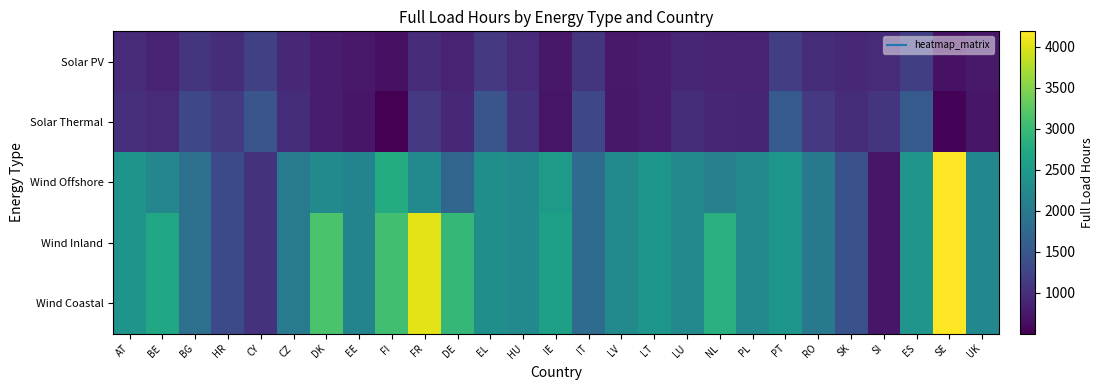

What is the difference between the highest and lowest values at IT?

721.0